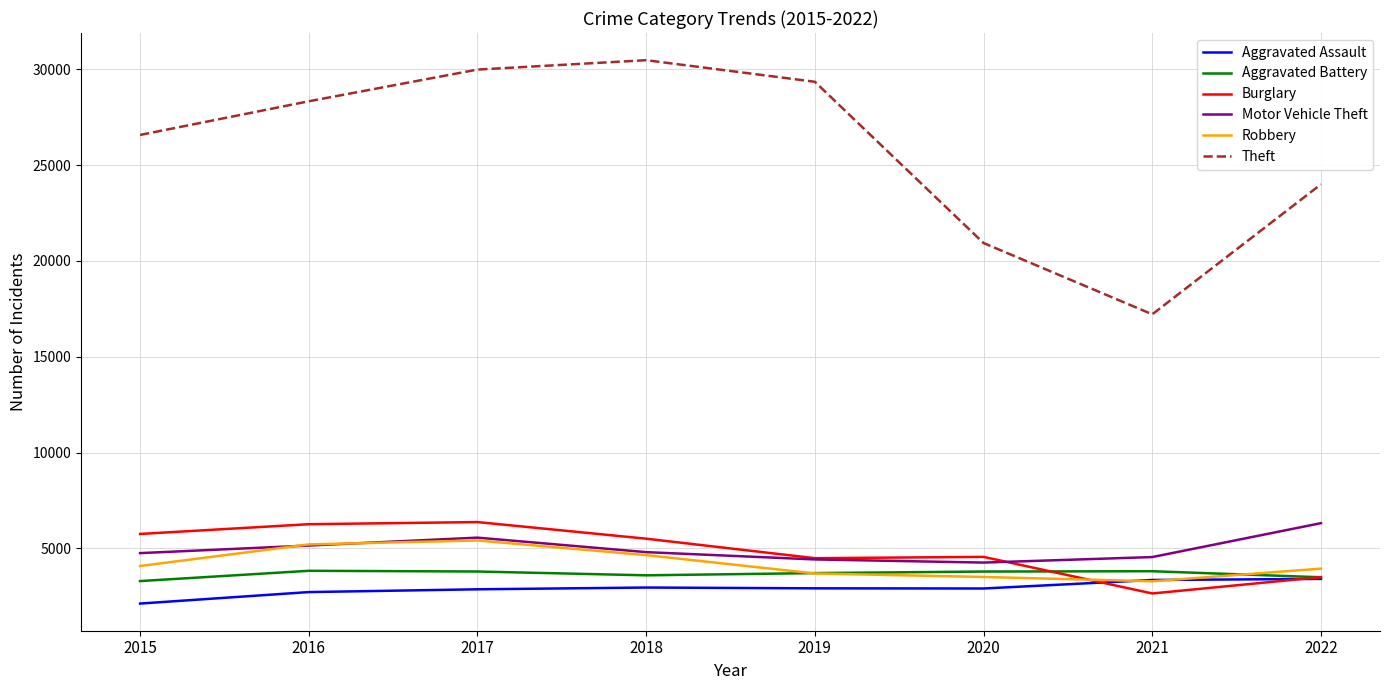

Is it true that Burglary equals 8691 at 2016?

False